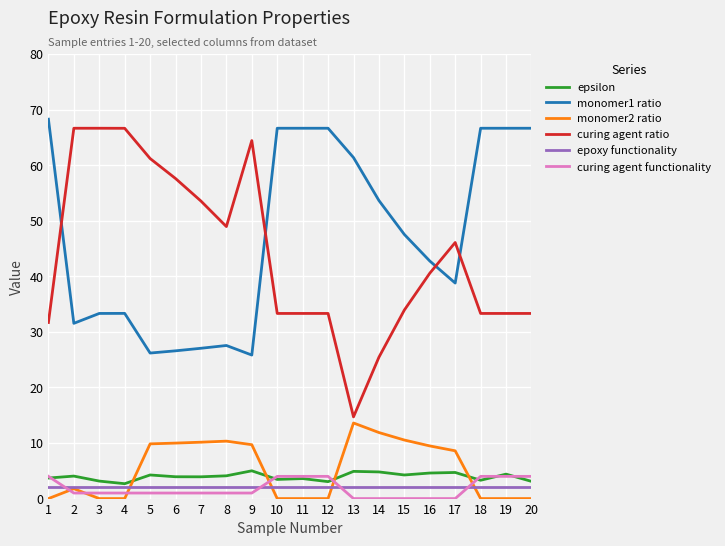

How many distinct data groups are displayed?

6